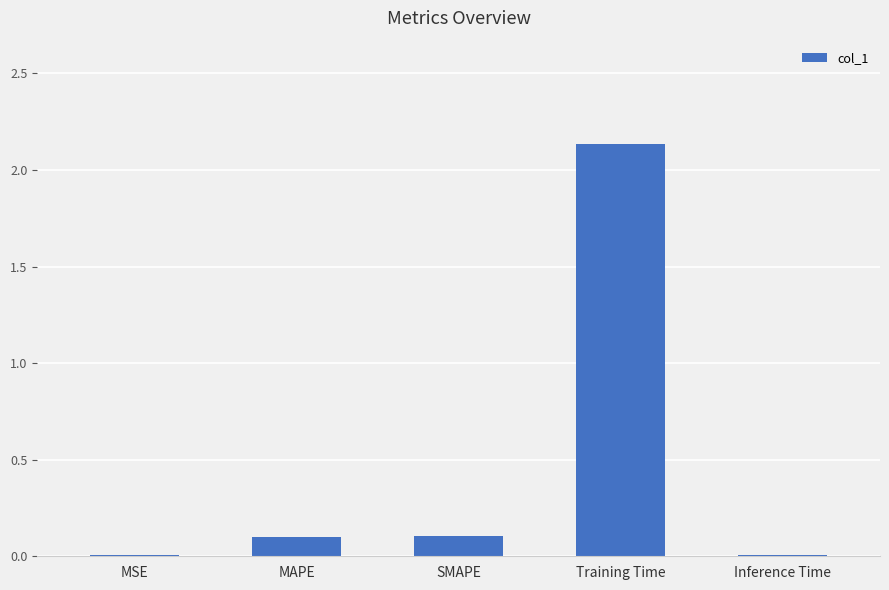

What is the sum of all values?

2.4